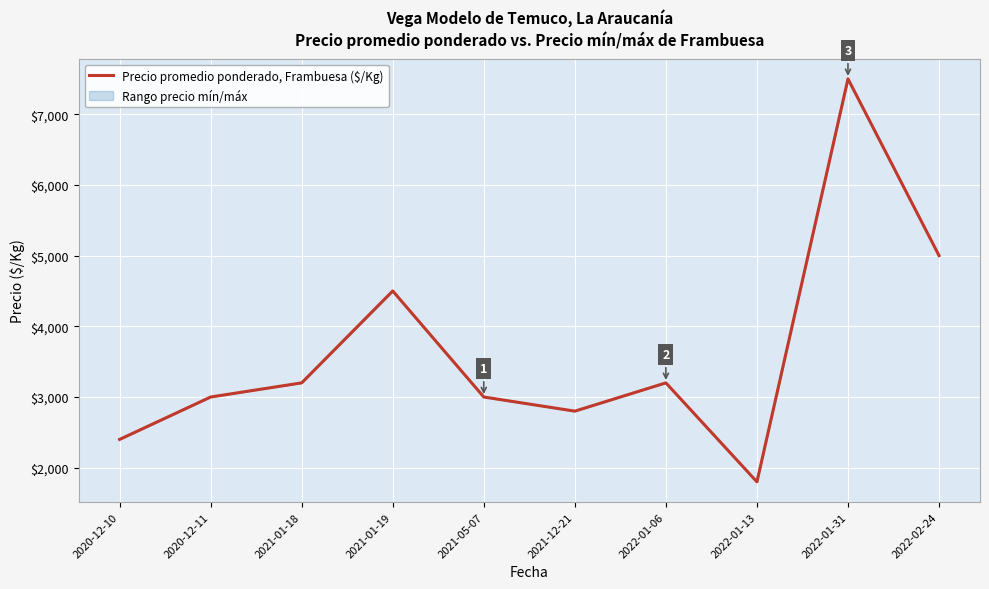

Rank the categories by value from highest to lowest.

2022-01-31, 2022-02-24, 2021-01-19, 2021-01-18, 2022-01-06, 2020-12-11, 2021-05-07, 2021-12-21, 2020-12-10, 2022-01-13